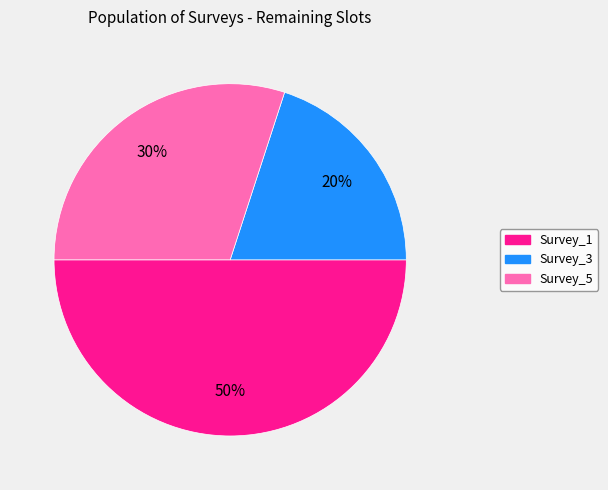

How many segments does this pie chart have?

3